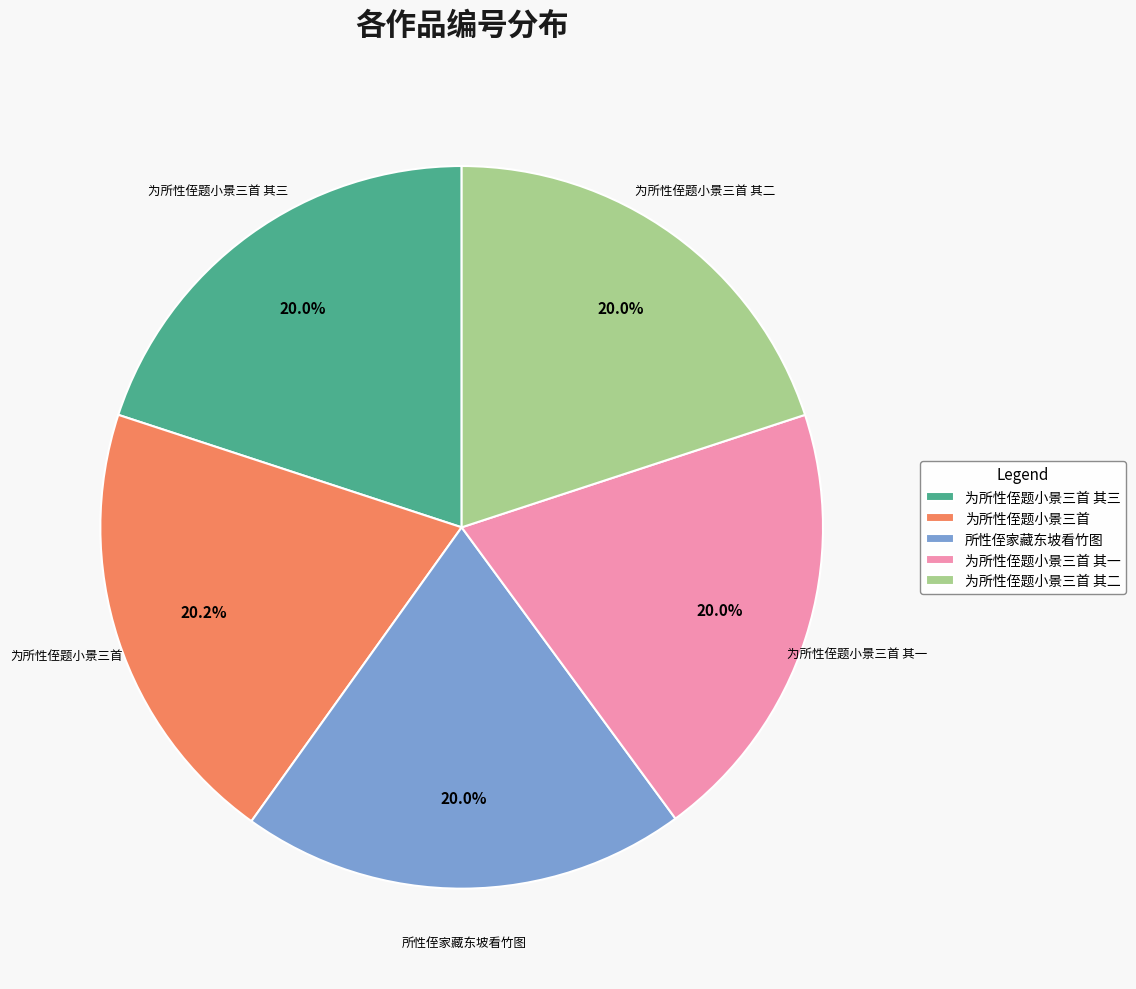

Is it true that 为所性侄题小景三首 is 29% of the pie?

False